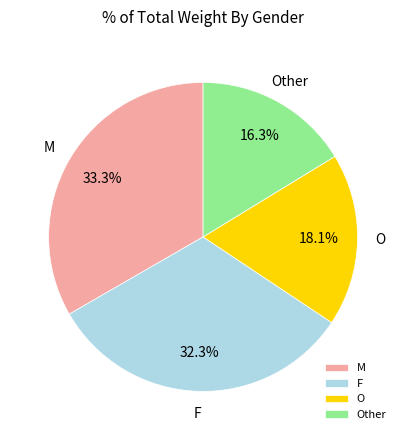

Does any single category account for the majority?

No